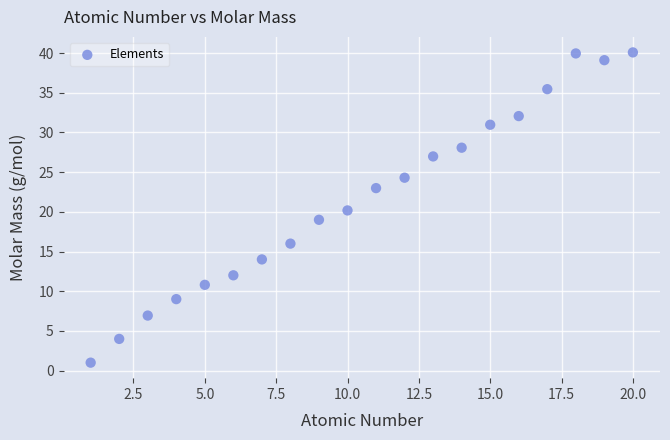

What is the range of Y values (max minus min)?

39.1